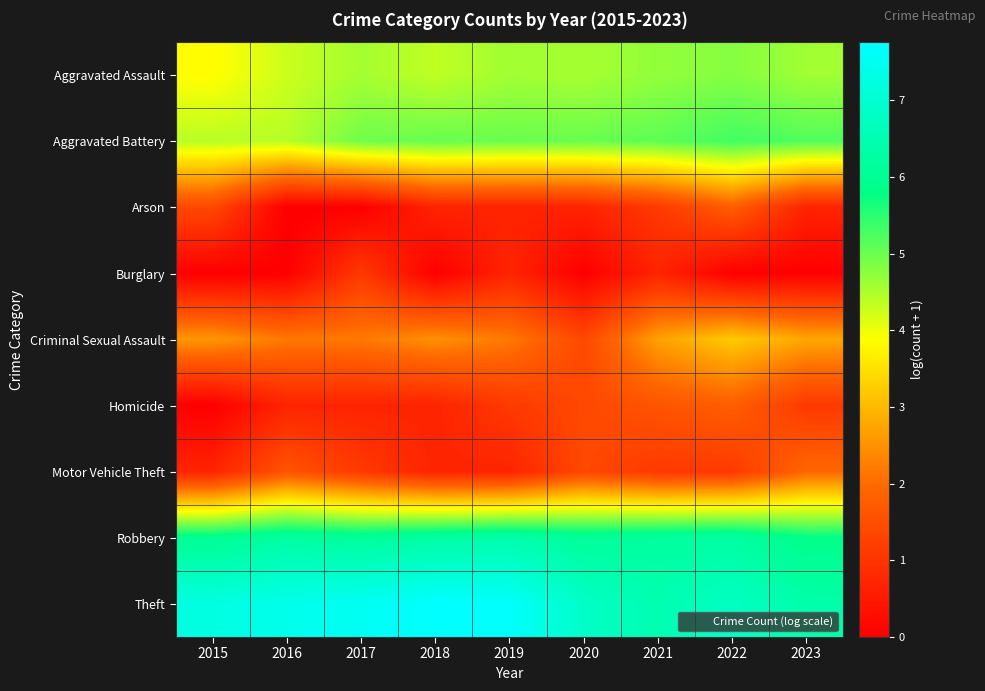

How many categories are shown in the chart?

9